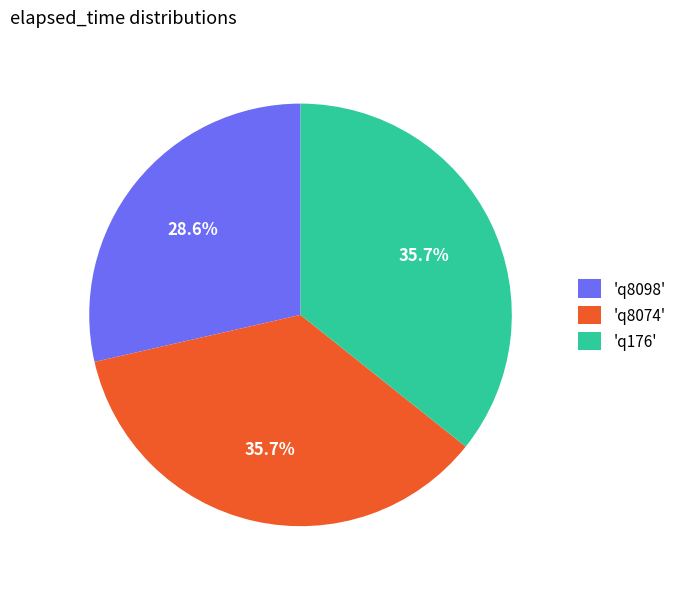

To the nearest percent, what is the average slice percentage?

33%